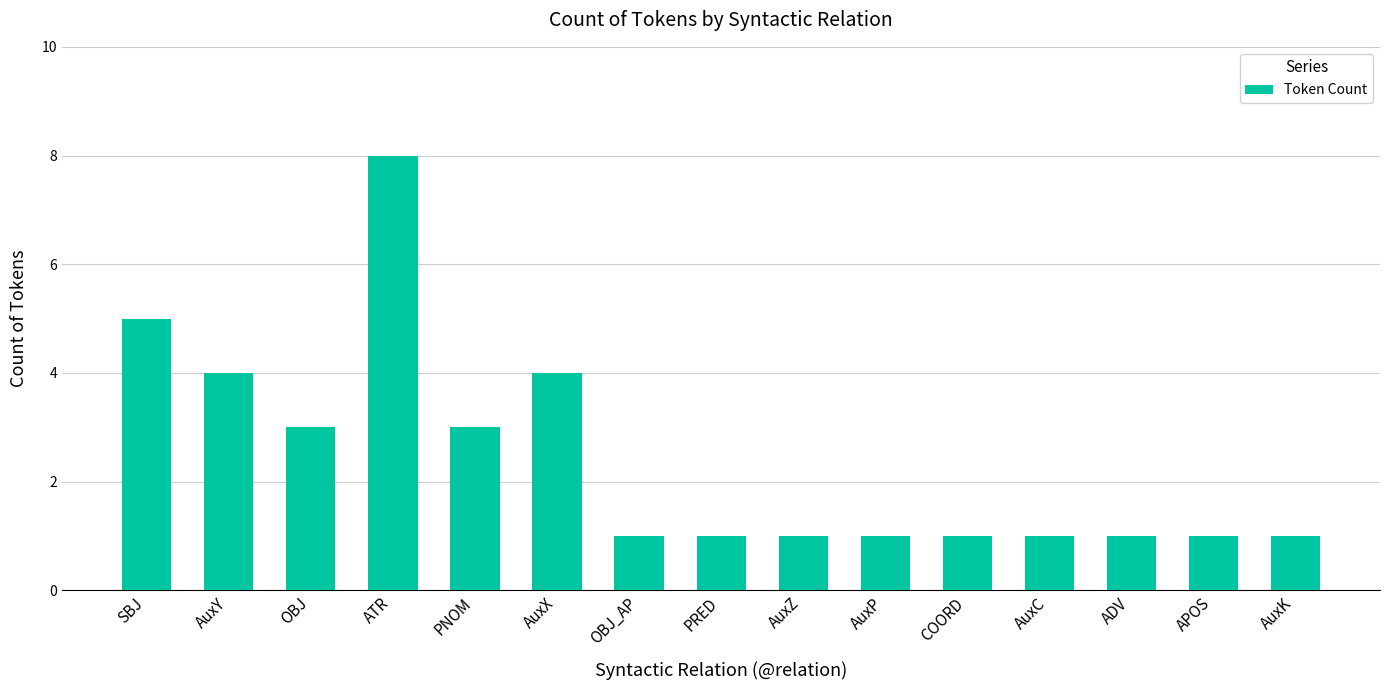

What is the label of the 2nd bar from the right?

APOS